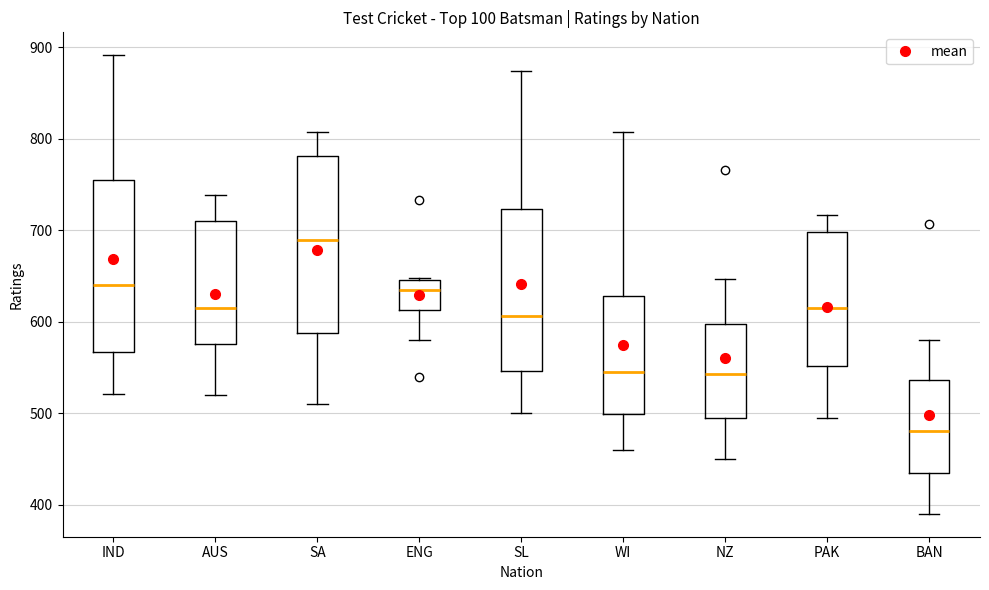

Reading left to right, transcribe this box plot: for each box, give where its median line is, the range the box spans, and where its two whiskers end, as read against the y-axis. The values are not printed on the chart, so give them approximately, as read against the axis.

IND: median 640, box 570 to 750, whiskers 520 to 890
AUS: median 610, box 580 to 710, whiskers 520 to 740
SA: median 690, box 590 to 780, whiskers 510 to 810
ENG: median 630, box 610 to 650, whiskers 580 to 650
SL: median 610, box 550 to 720, whiskers 500 to 870
WI: median 550, box 500 to 630, whiskers 460 to 810
NZ: median 540, box 500 to 600, whiskers 450 to 650
PAK: median 620, box 550 to 700, whiskers 500 to 720
BAN: median 480, box 440 to 540, whiskers 390 to 580